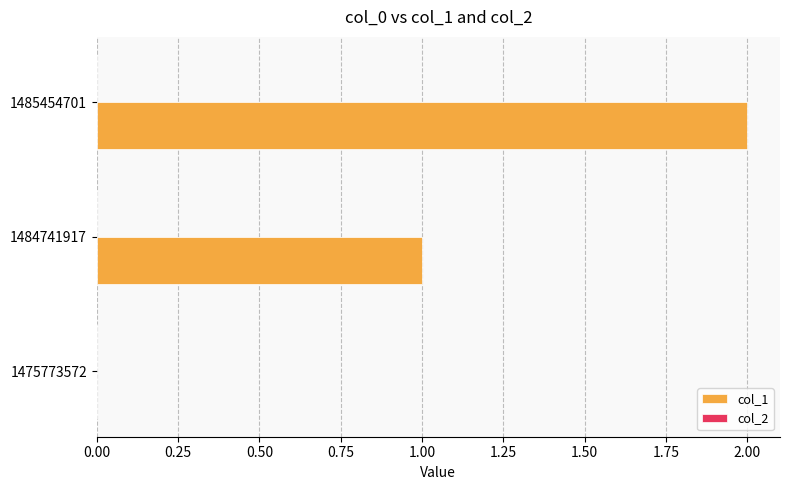

What is the sum of all values?

3